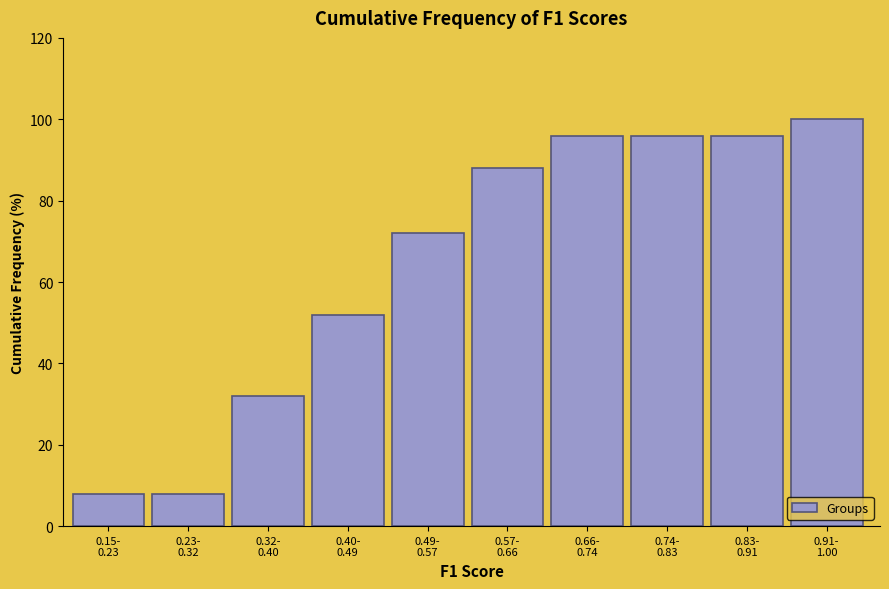

Reading left to right, what are all the values shown in this chart?

8	8	32	52	72	88	96	96	96	100